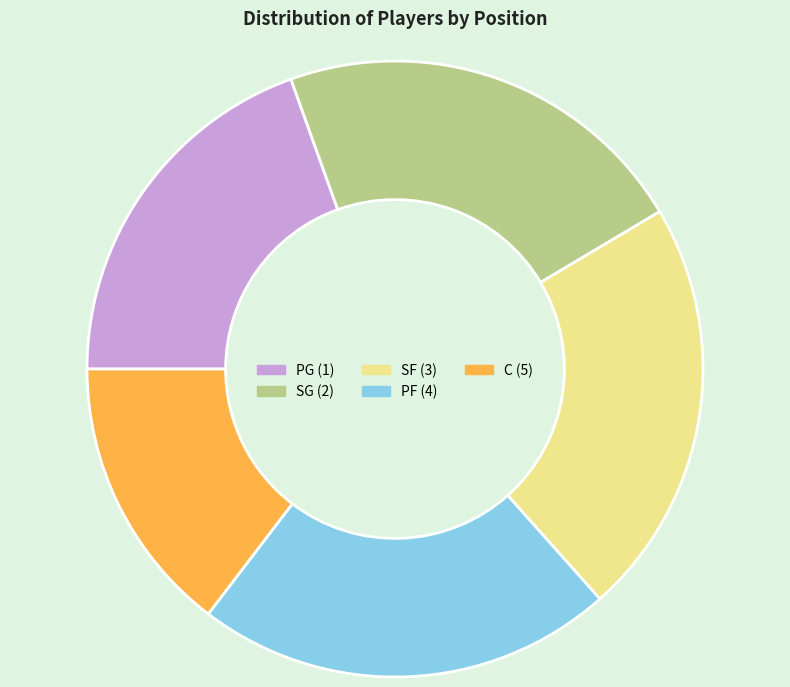

Is SF (3) the majority of the pie?

No